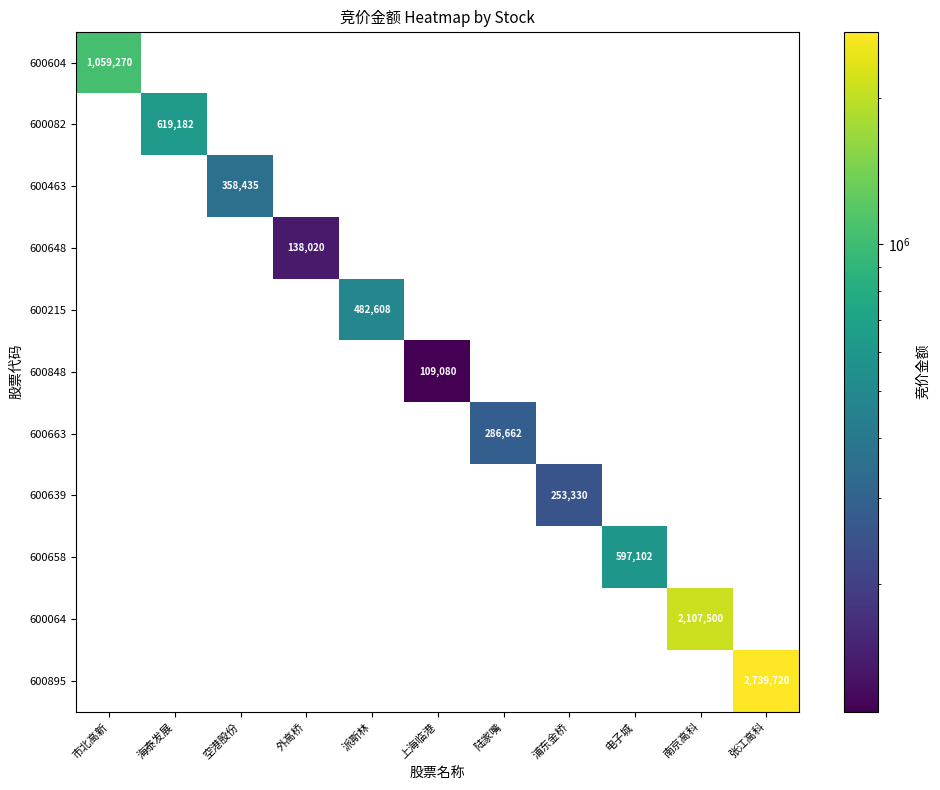

True or false: 600895 has a value of 4394956 at 张江高科.

False